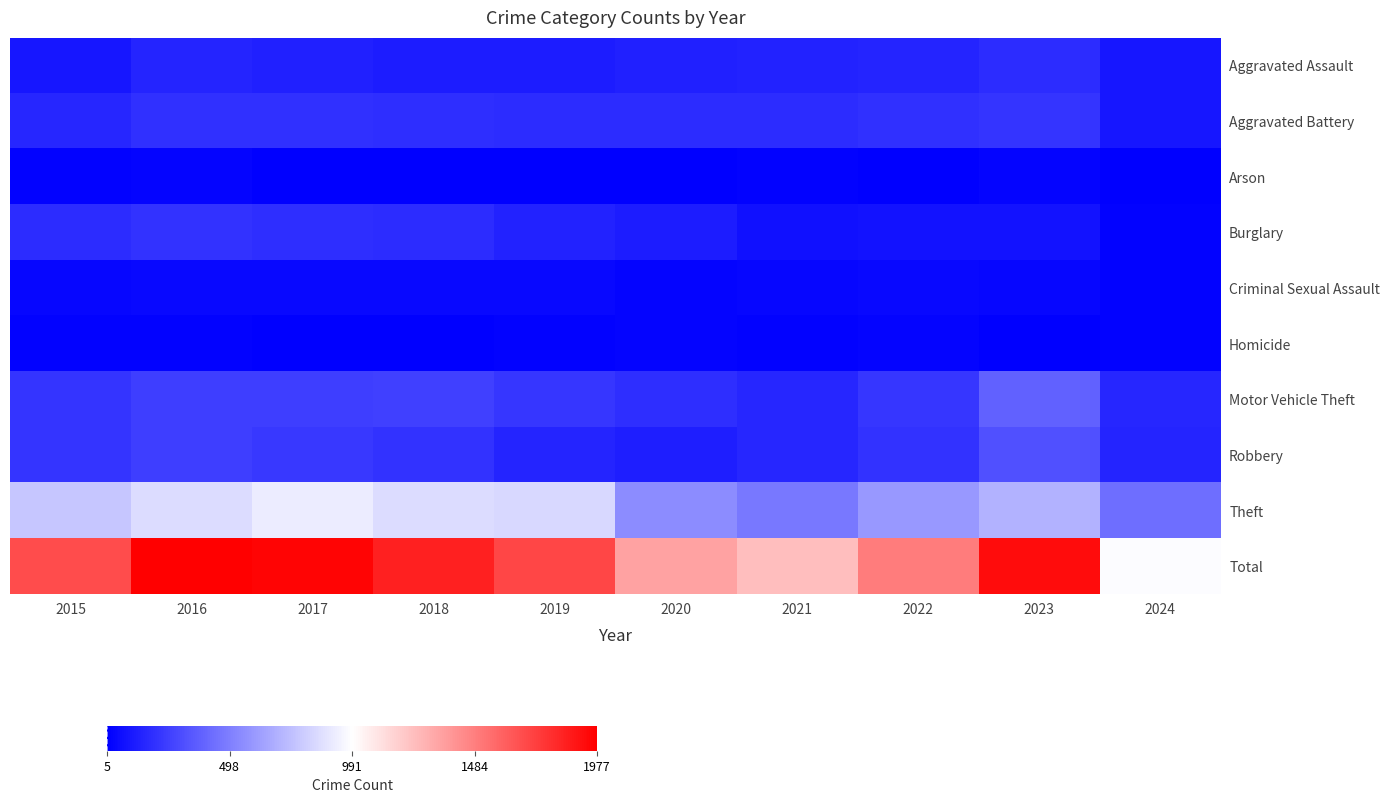

Reading left to right, extract all data points from this chart.

Aggravated Assault: 2015=95	2016=146	2017=131	2018=119	2019=113	2020=131	2021=142	2022=146	2023=177	2024=96
Aggravated Battery: 2015=154	2016=196	2017=191	2018=183	2019=182	2020=180	2021=182	2022=190	2023=209	2024=97
Arson: 2015=15	2016=25	2017=12	2018=8	2019=6	2020=12	2021=17	2022=11	2023=21	2024=5
Burglary: 2015=178	2016=201	2017=189	2018=176	2019=143	2020=115	2021=71	2022=82	2023=81	2024=18
Criminal Sexual Assault: 2015=31	2016=41	2017=39	2018=38	2019=37	2020=28	2021=30	2022=39	2023=29	2024=20
Homicide: 2015=13	2016=18	2017=8	2018=8	2019=14	2020=22	2021=20	2022=21	2023=12	2024=13
Motor Vehicle Theft: 2015=211	2016=245	2017=247	2018=256	2019=216	2020=184	2021=156	2022=219	2023=385	2024=157
Robbery: 2015=212	2016=247	2017=224	2018=204	2019=150	2020=124	2021=153	2022=198	2023=317	2024=144
Theft: 2015=774	2016=858	2017=916	2018=856	2019=841	2020=550	2021=474	2022=593	2023=696	2024=432
Total: 2015=1683	2016=1977	2017=1957	2018=1848	2019=1702	2020=1346	2021=1245	2022=1499	2023=1927	2024=982